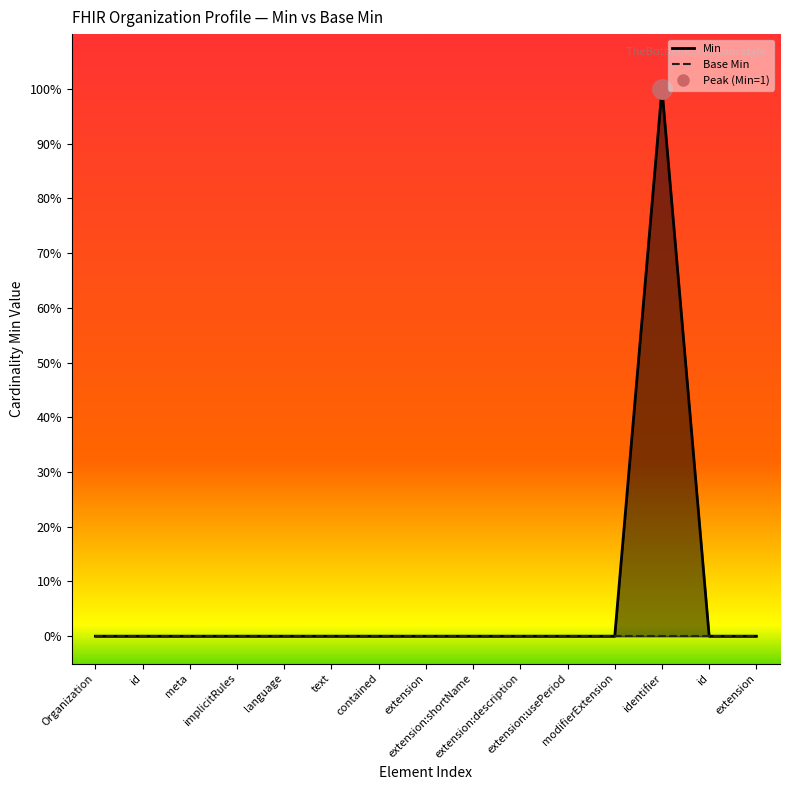

Does the chart have visible grid lines?

No